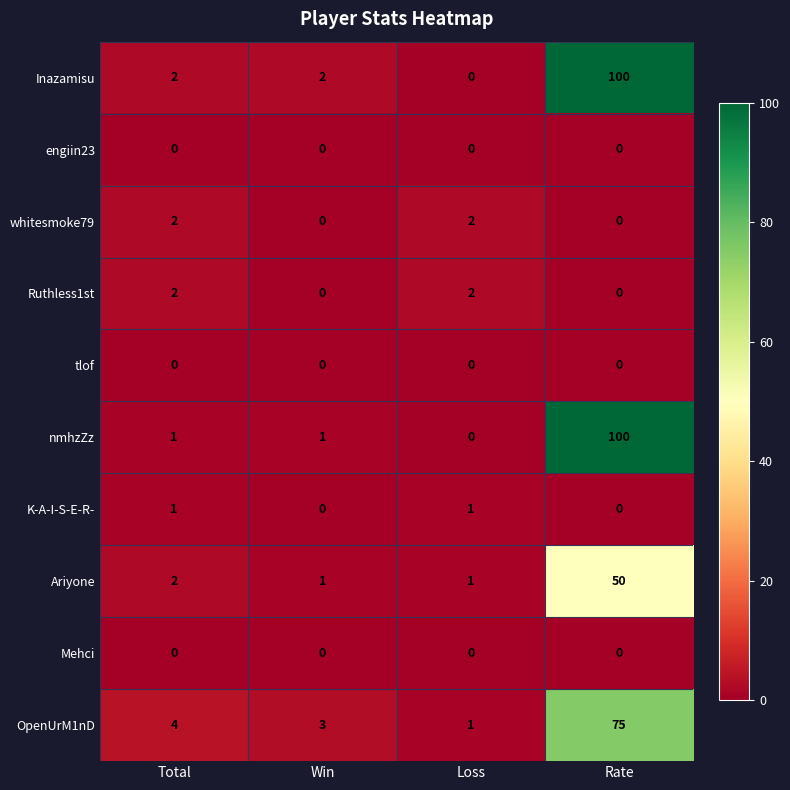

What is the difference between the maximum and minimum values in the Inazamisu series?

100